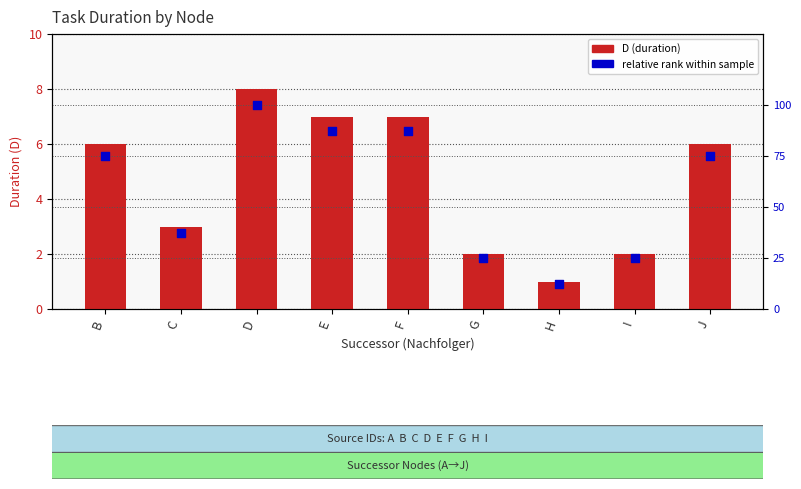

At how many categories does at least one series exceed 5?

5